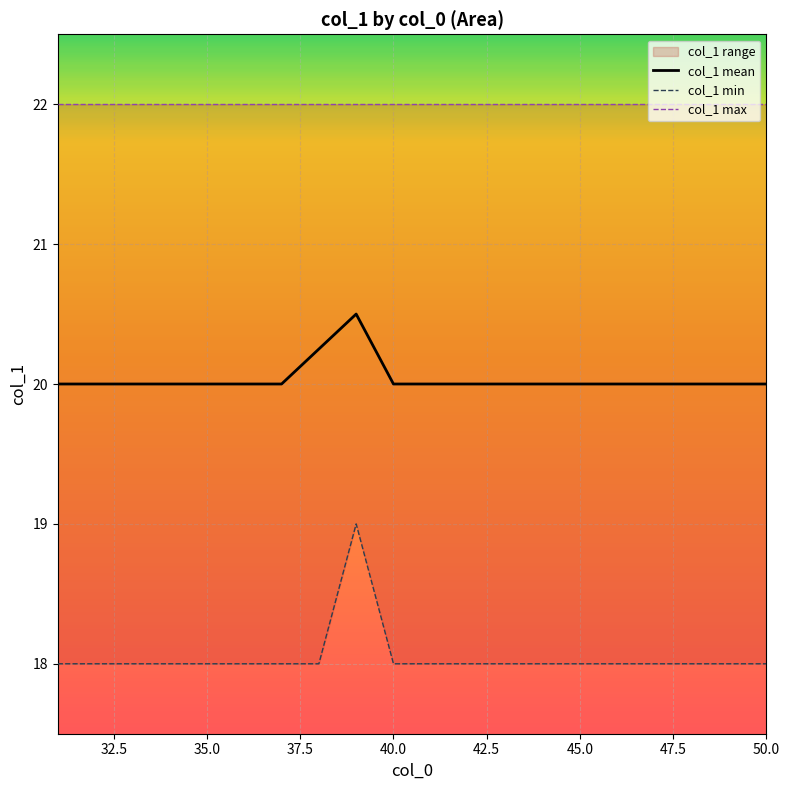

The col_1 mean series shows 20.0 at 40.0. True or false?

True